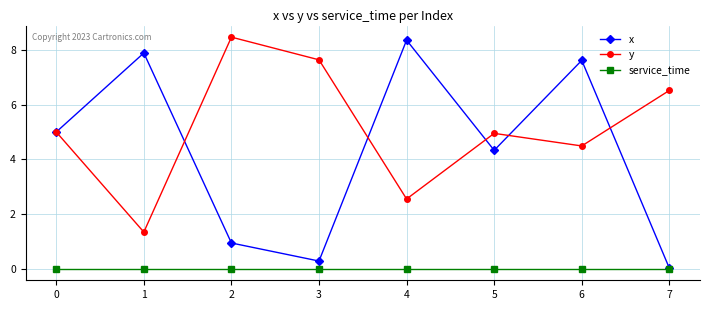

What is the spread (max minus min) of values at 3?

7.6